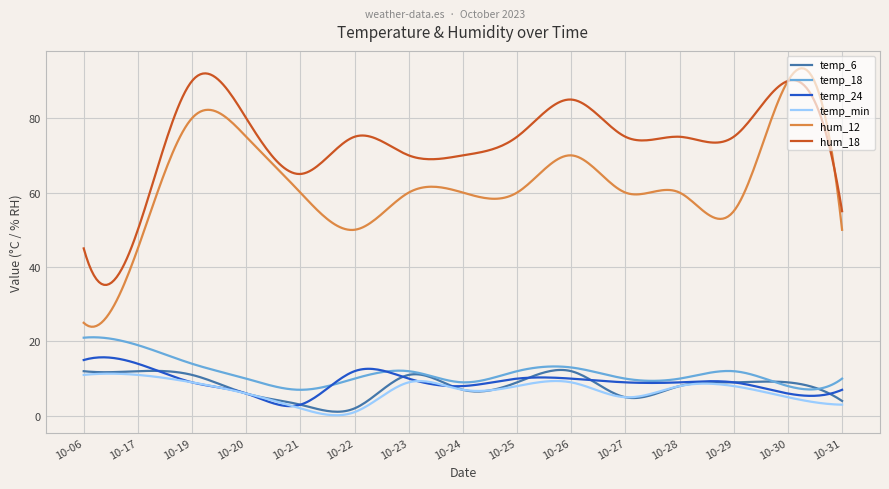

How many series are shown in this chart?

6